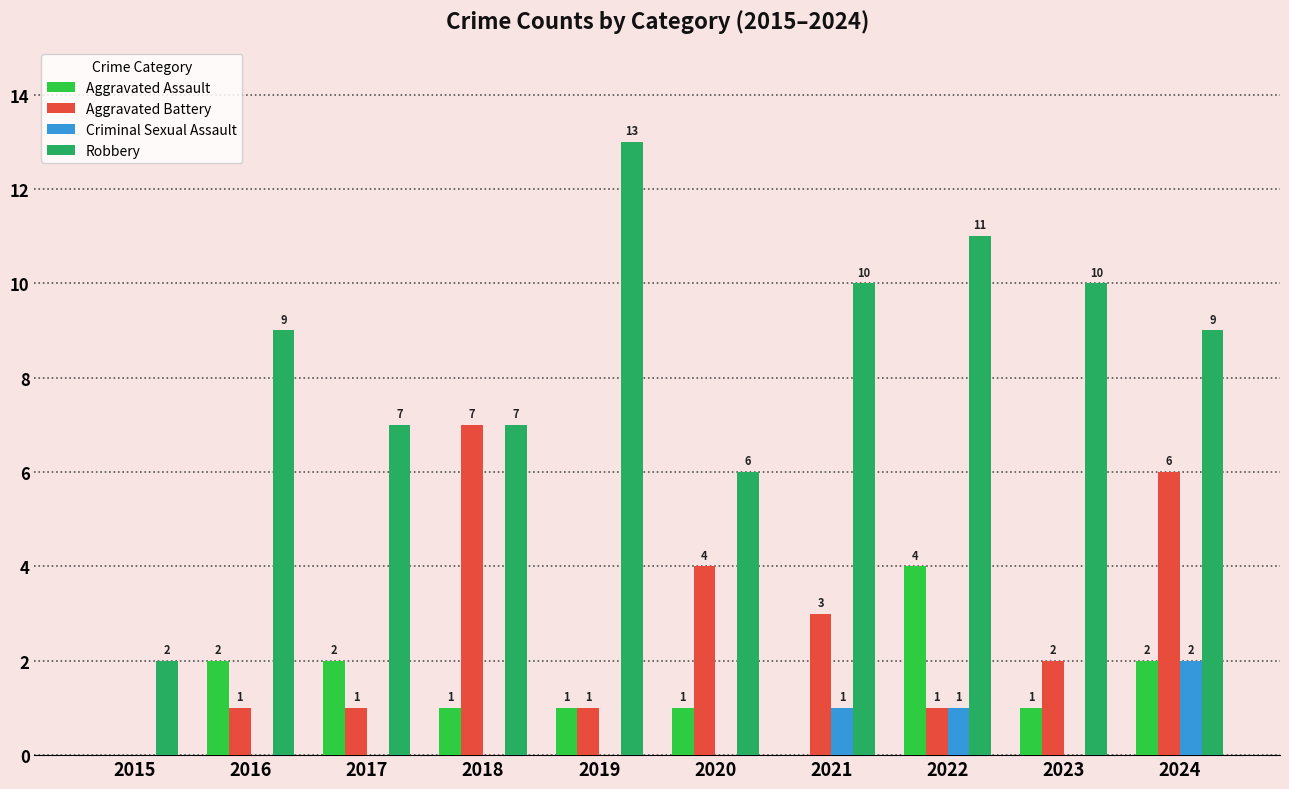

What is the maximum value shown in the chart?

13